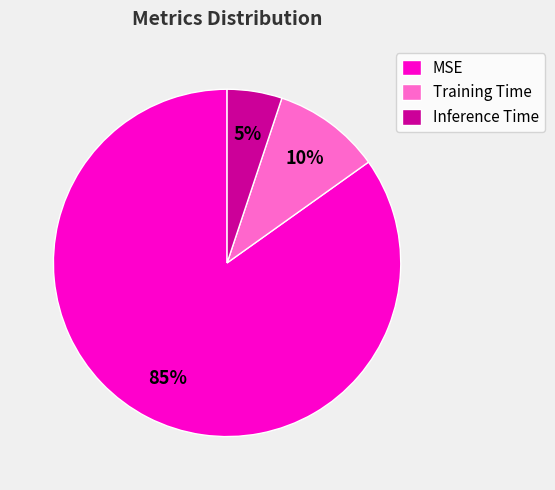

How many slices are in this pie chart?

3